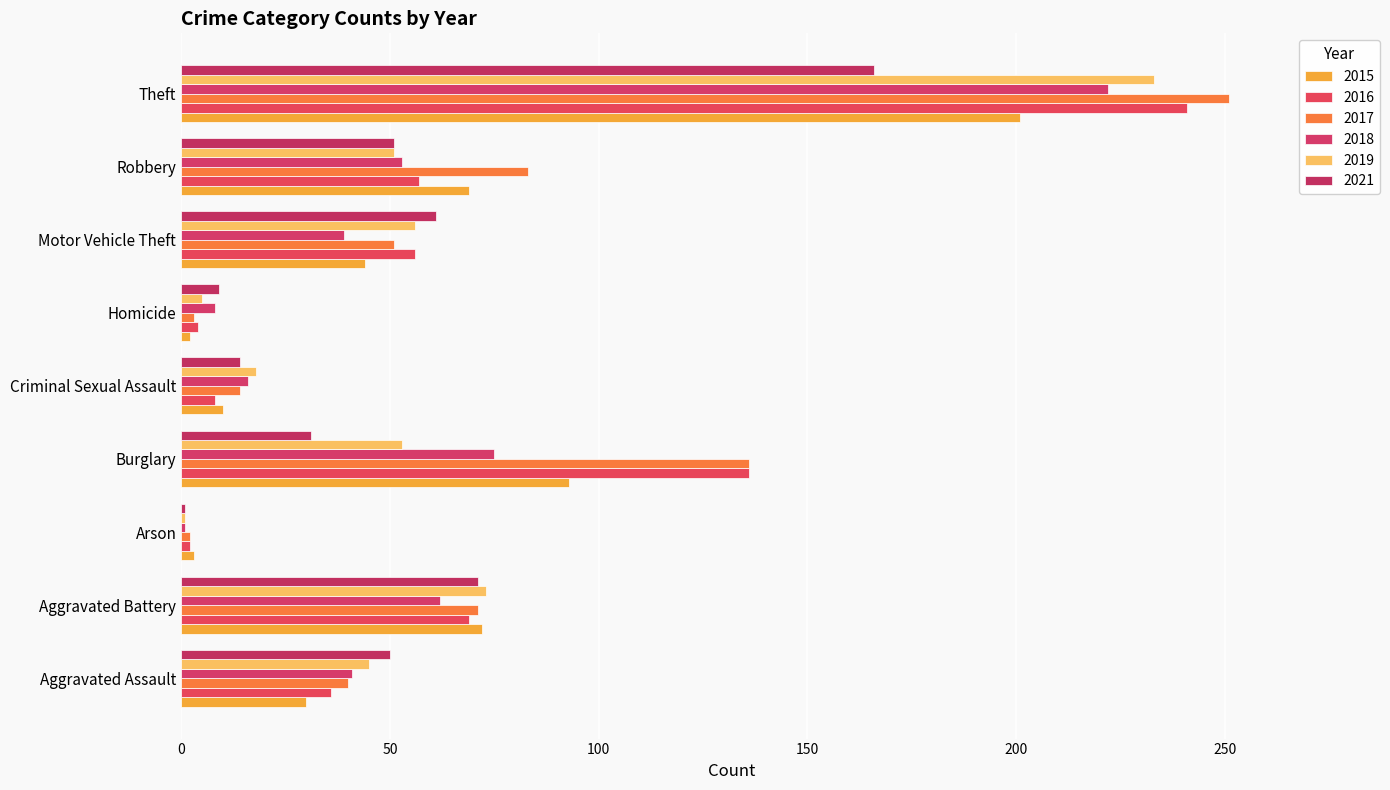

How many categories are shown in the chart?

9